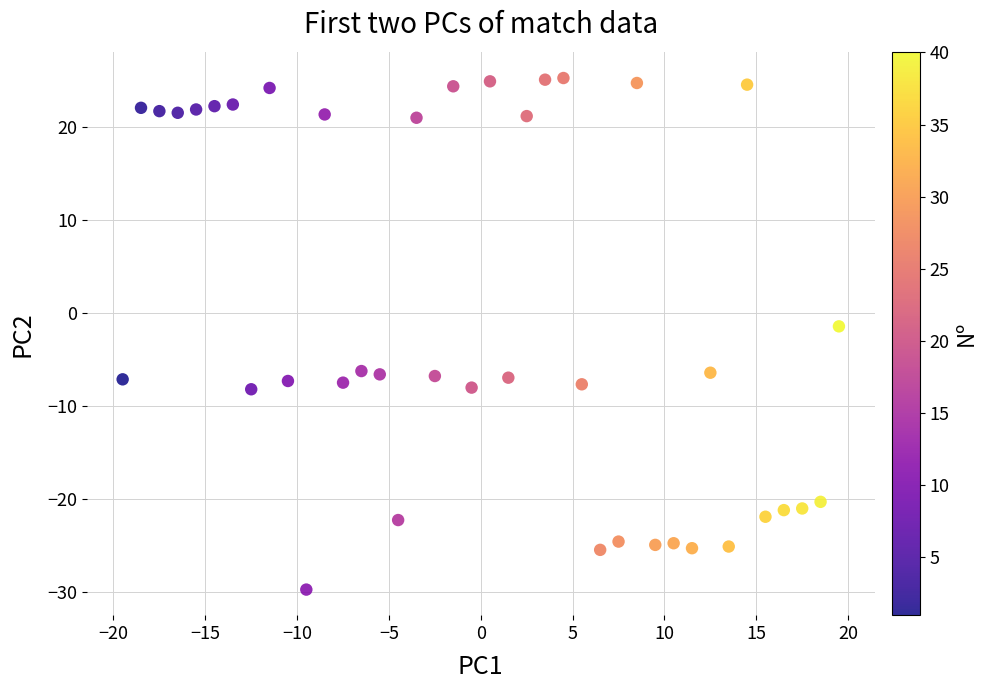

What is the range of Y values (max minus min)?

55.0